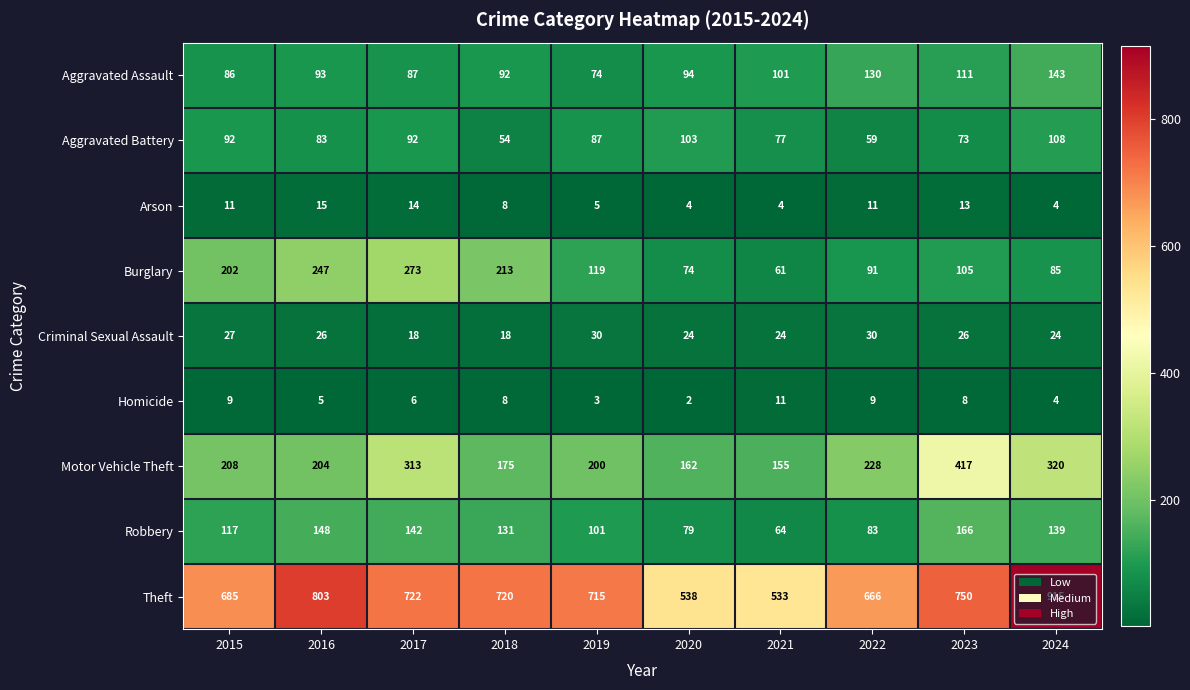

Which series changed the most between 2015 and 2016?

Theft